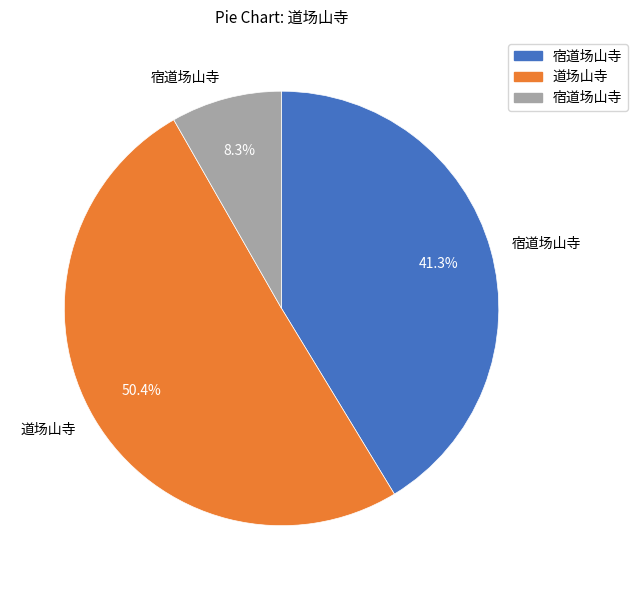

Count the number of slices in the pie.

3